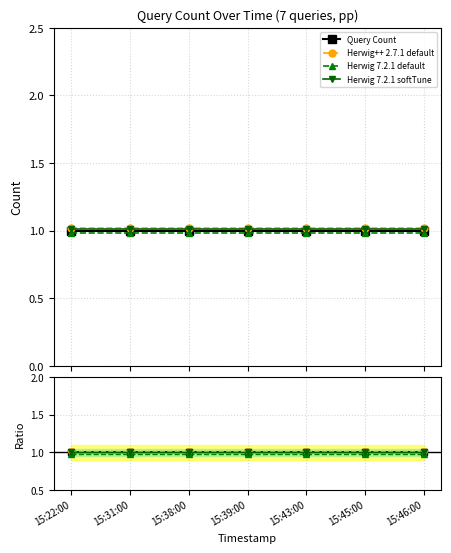

True or false: Herwig++ 2.7.1 default and Herwig 7.2.1 default cross at least once.

False